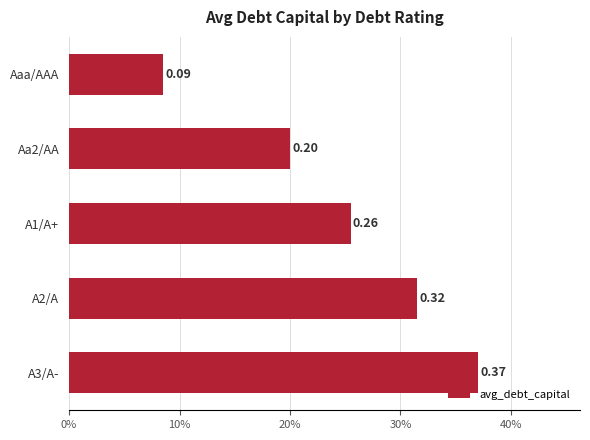

Which label corresponds to the largest value in the chart?

A3/A-